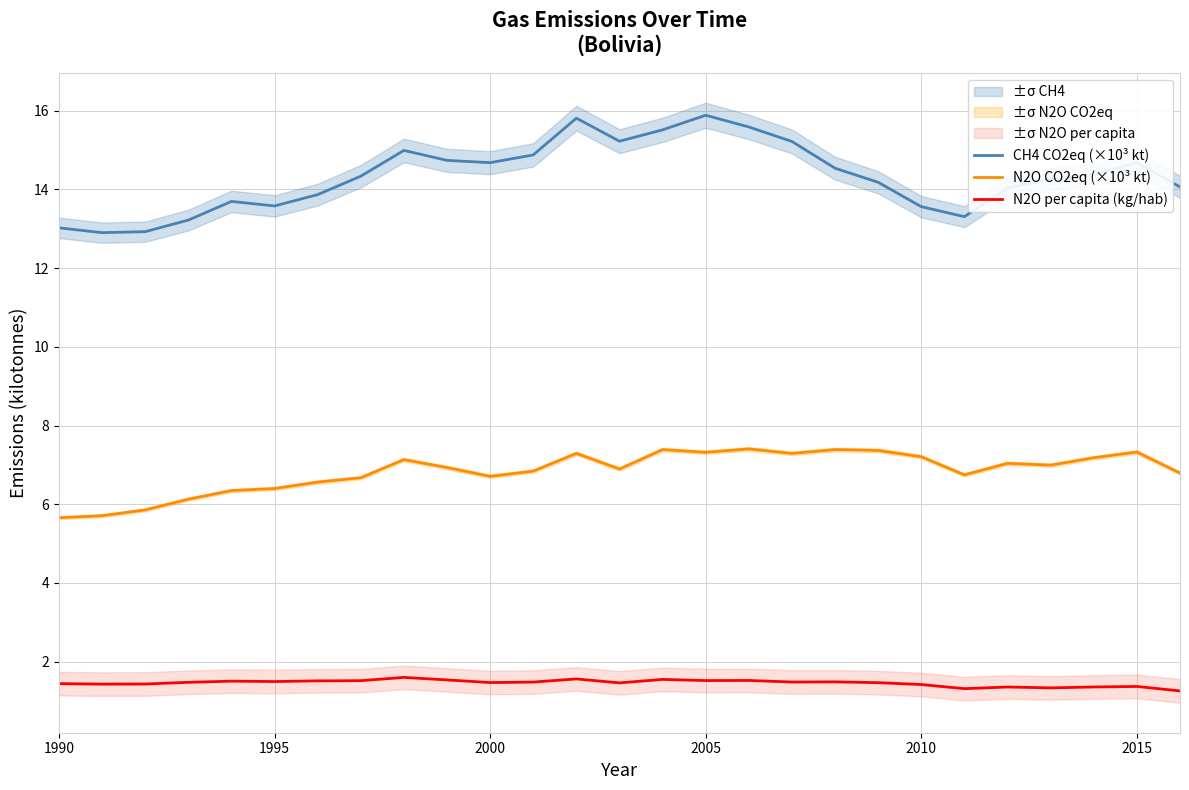

True or false: N2O CO2eq (×10³ kt) and CH4 CO2eq (×10³ kt) intersect in this chart.

False